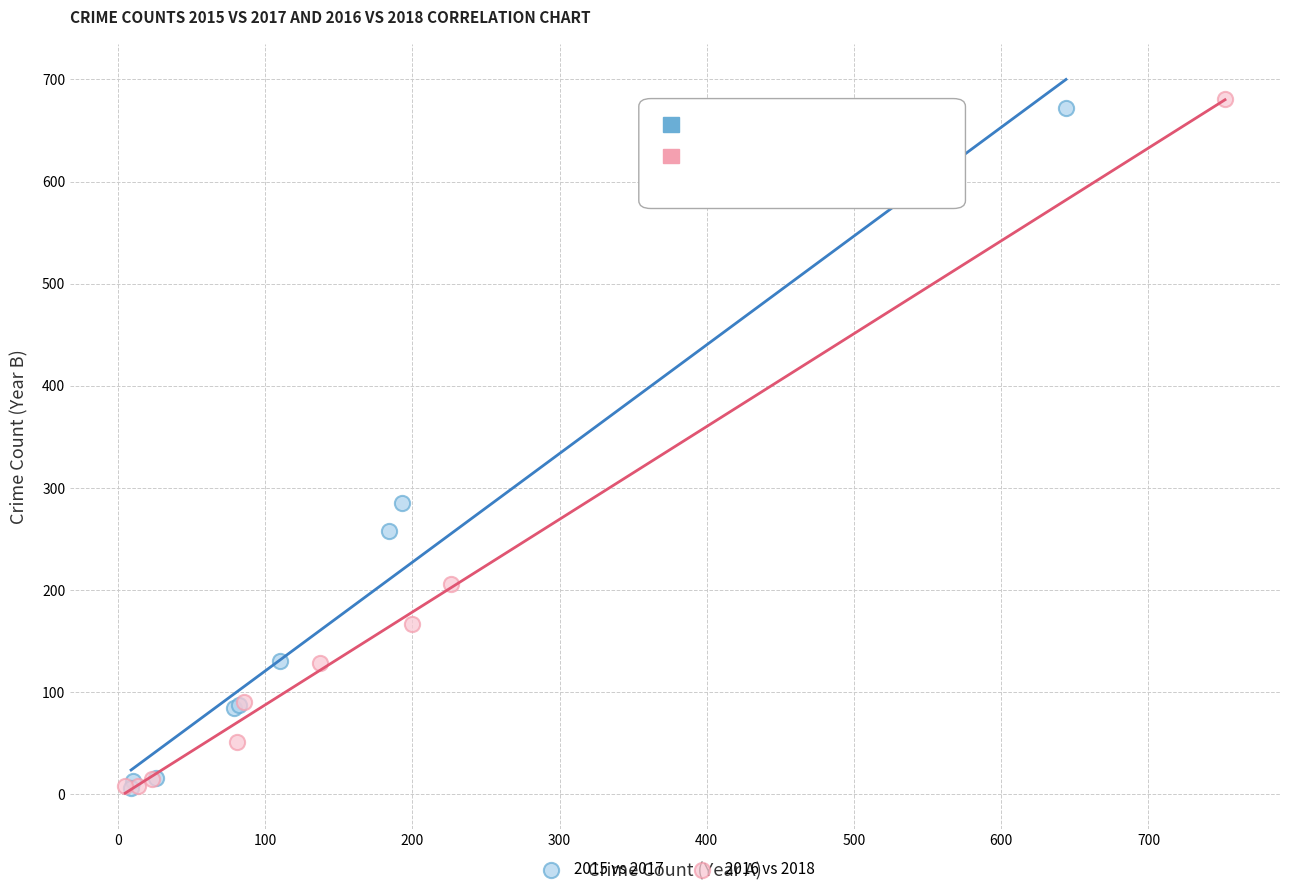

Which series has the widest spread of Y values?

2016 vs 2018